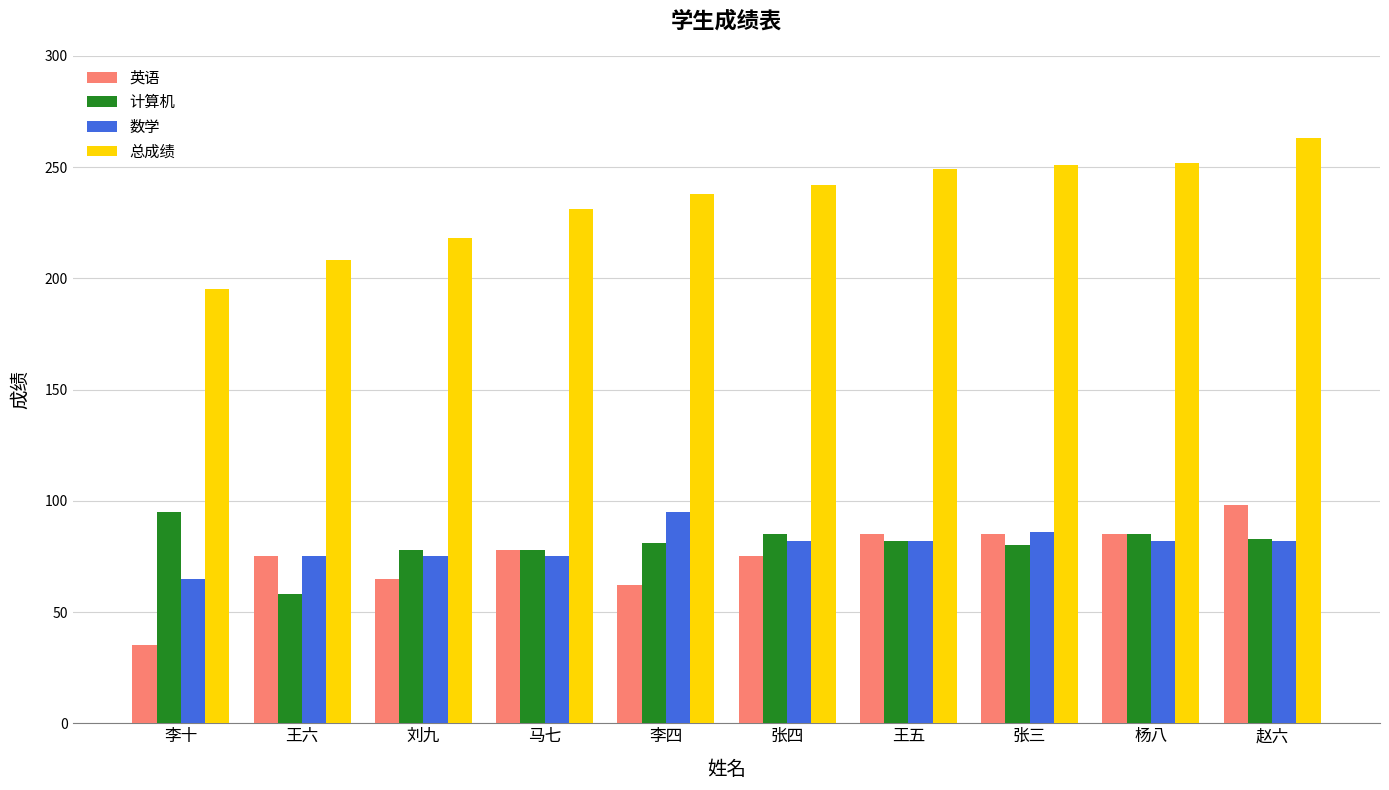

Where is 总成绩 nearest to the value 229?

马七